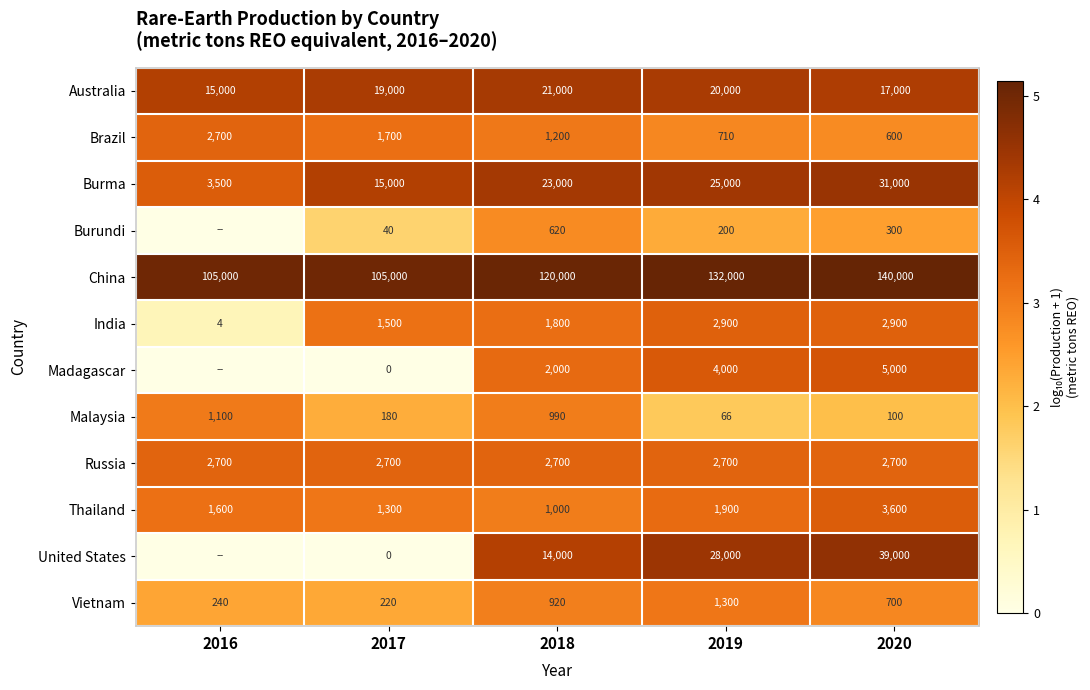

The value of India at 2018 is 1.3. True or false?

False